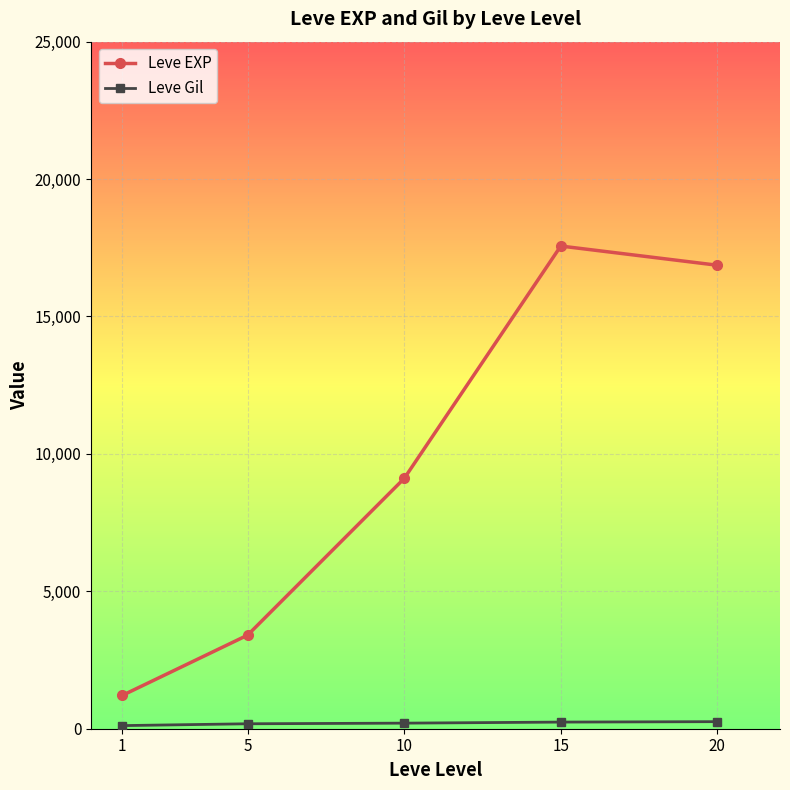

What is the highest value of the Leve Gil series?

257.0